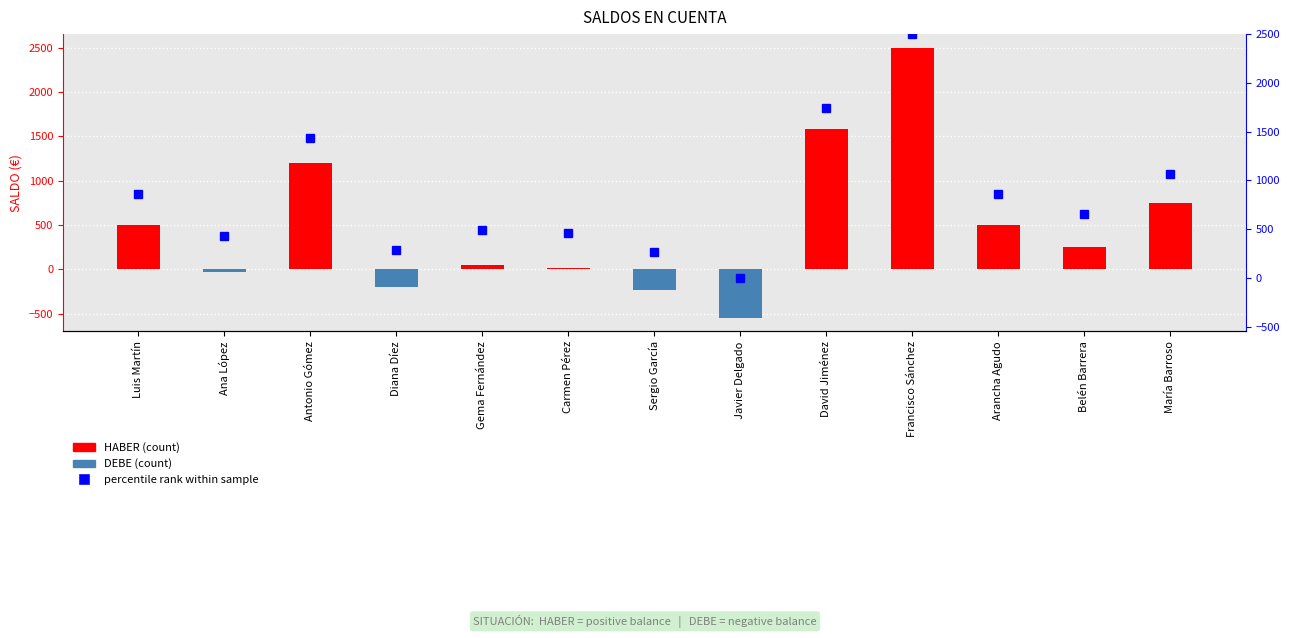

Rank the series by their maximum value, from lowest to highest.

SALDO, percentile rank